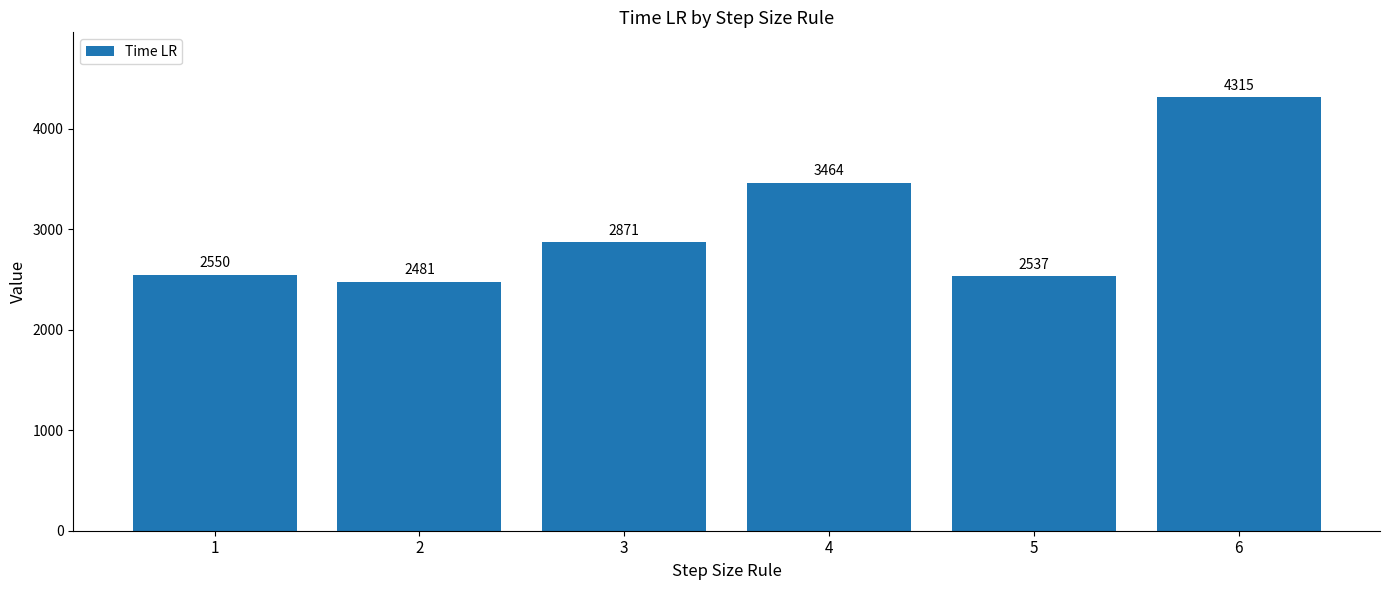

Between 3 and 1, which is larger?

3